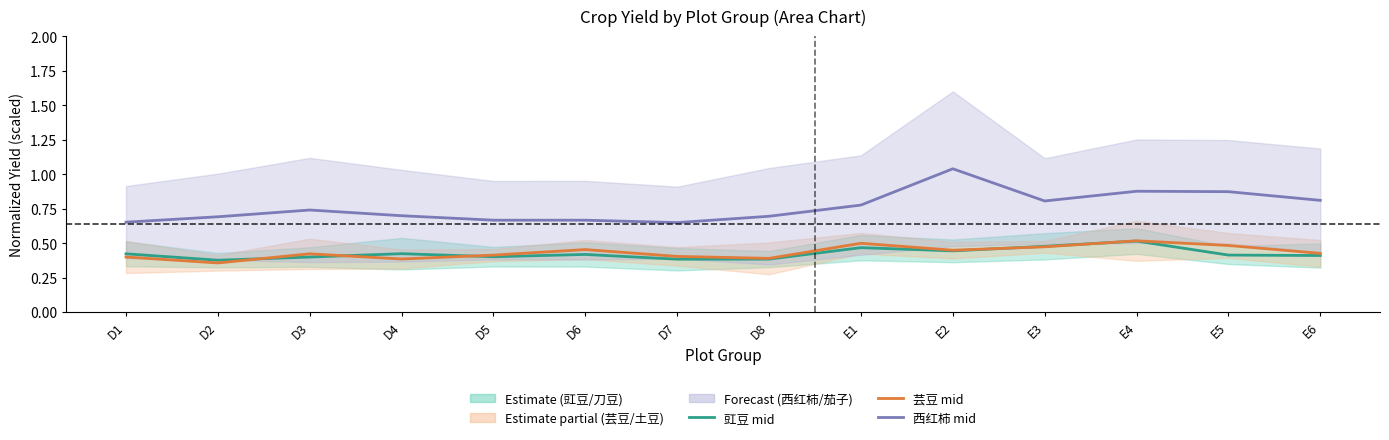

What is the label of the 9th point from the left?

E1